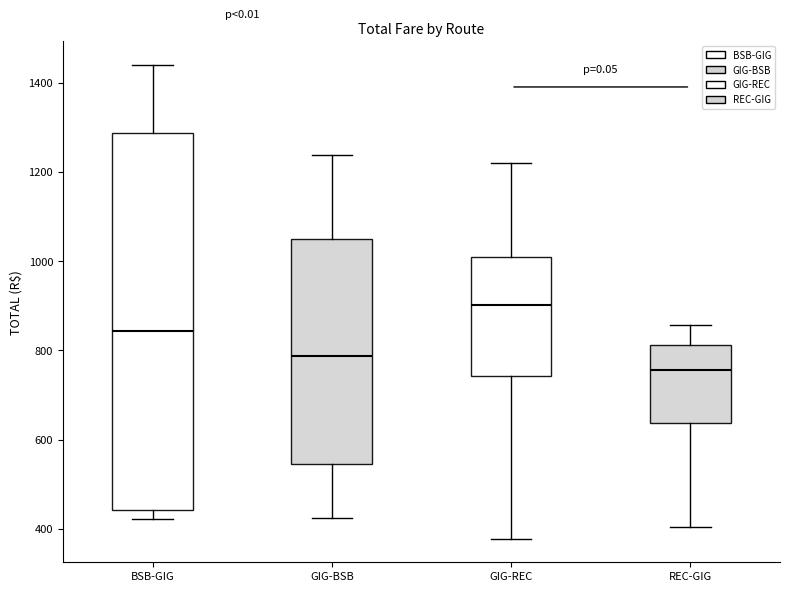

Comparing the boxes themselves (not the whiskers), which one is the tallest?

BSB-GIG